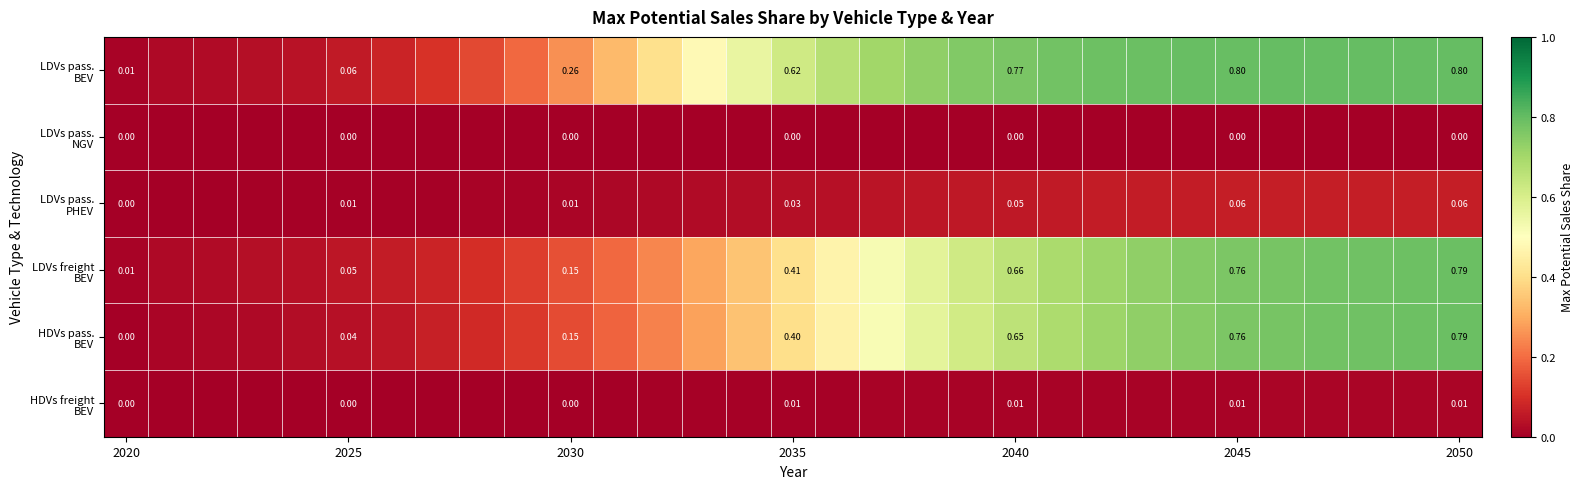

What is the total value across all series at 27?

2.4